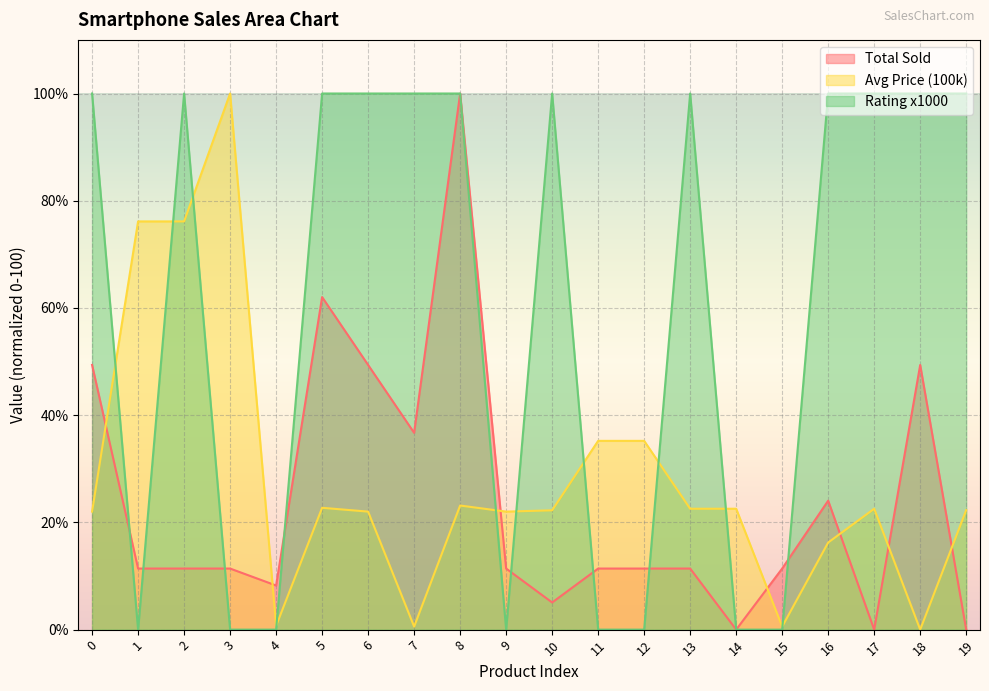

List the labels in order of Rating x1000 value, largest first.

0, 2, 5, 6, 7, 8, 10, 13, 16, 17, 18, 19, 1, 3, 4, 9, 11, 12, 14, 15